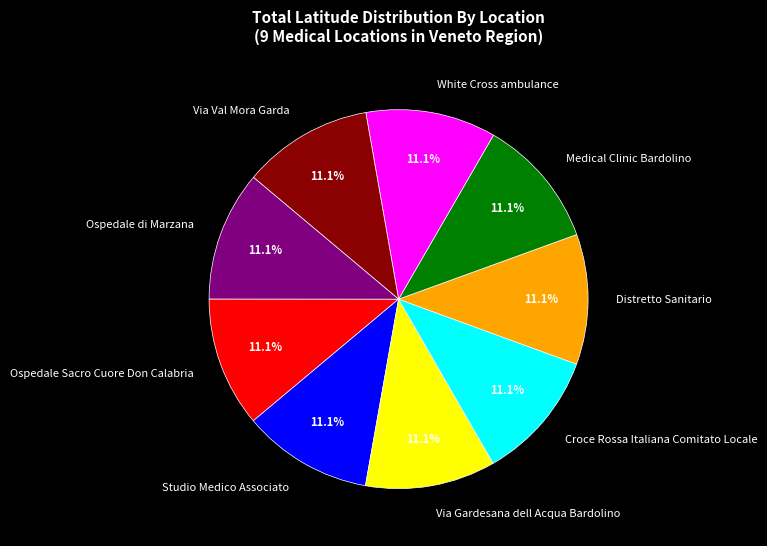

What is the total percentage of Distretto Sanitario and White Cross ambulance?

22.2%